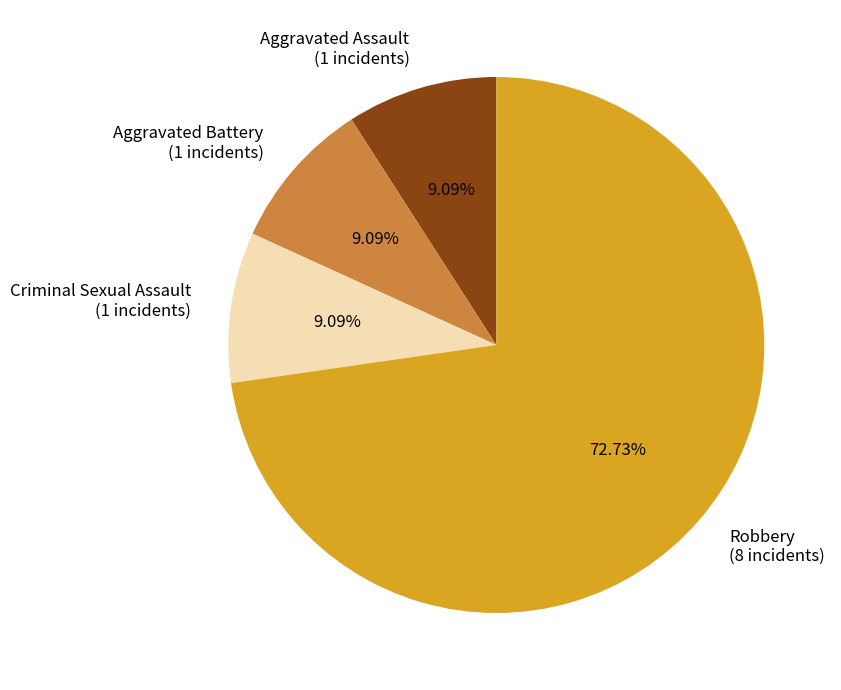

Which has a higher value, Criminal Sexual Assault (1 incidents) or Robbery (8 incidents)?

Robbery (8 incidents)